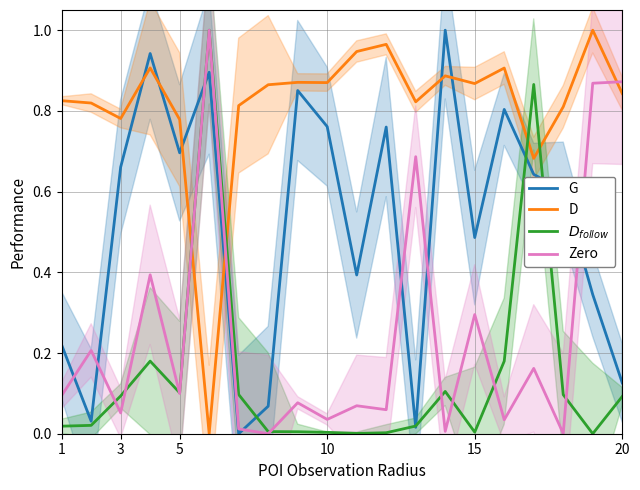

After their last crossing, which series has the higher values: D or G?

D